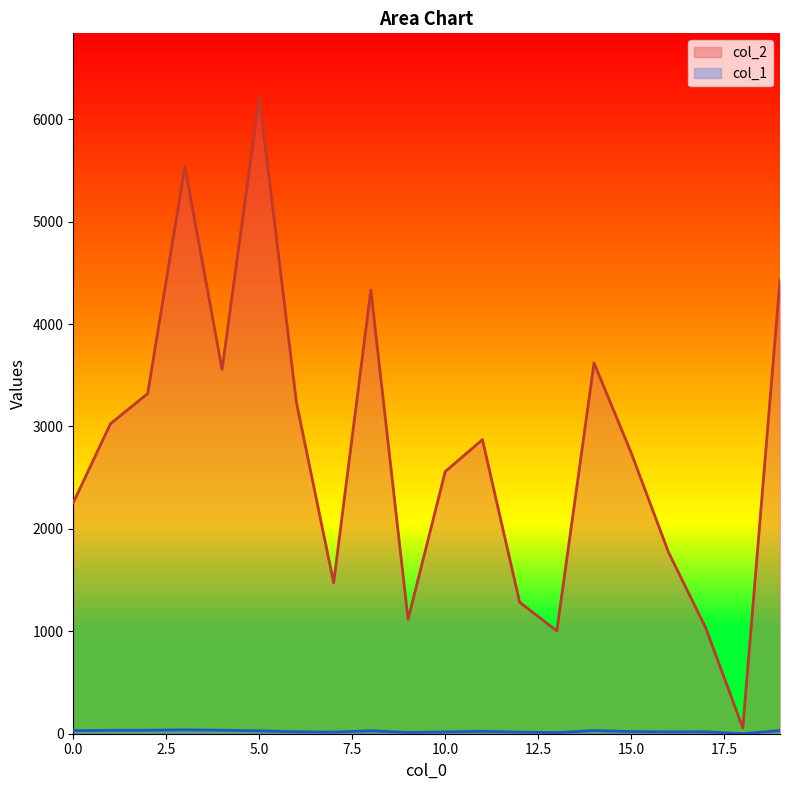

What is the approximate value of col_1 at 11?

24